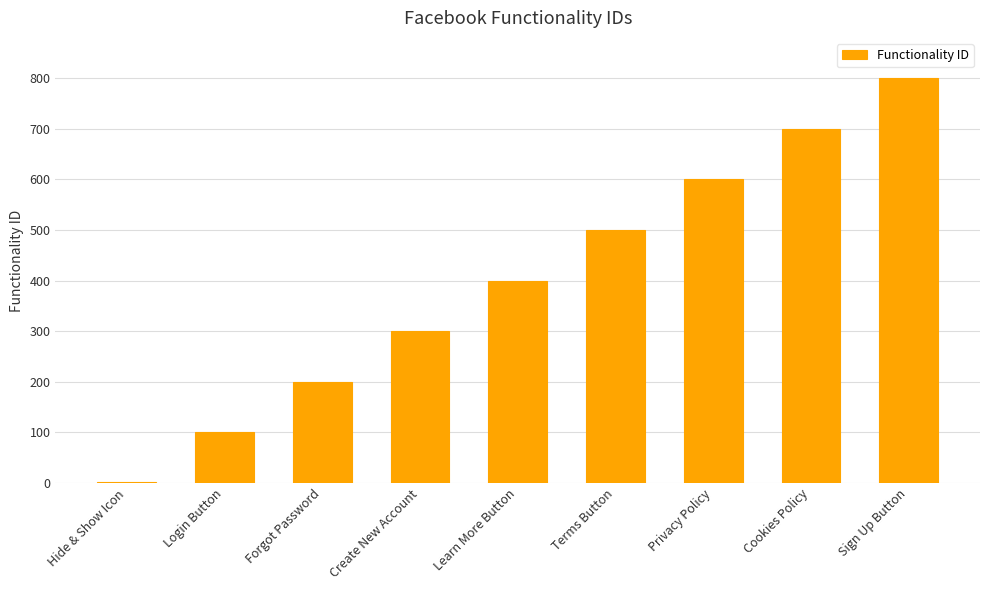

Is it true that the value at Hide & Show Icon is 1?

True